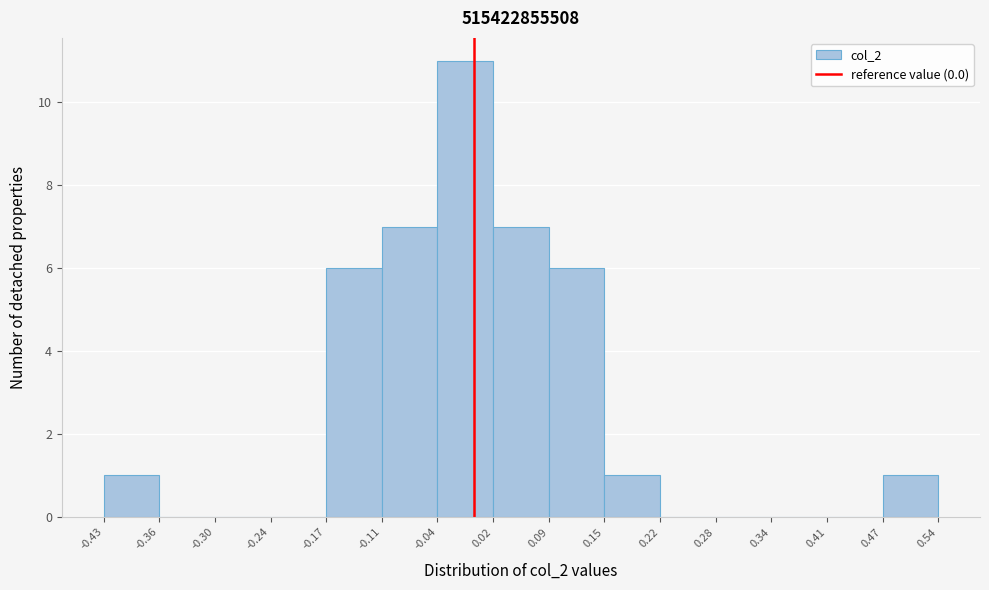

Which range on the x-axis has the tallest bar?

-0.04 to 0.02